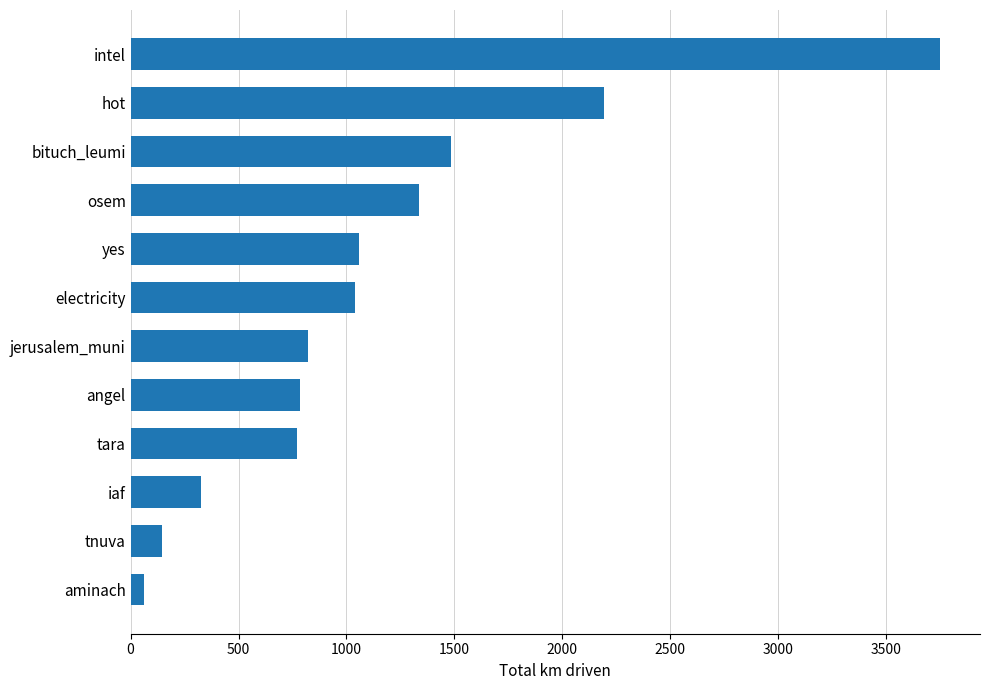

Count the number of categories in the chart.

12